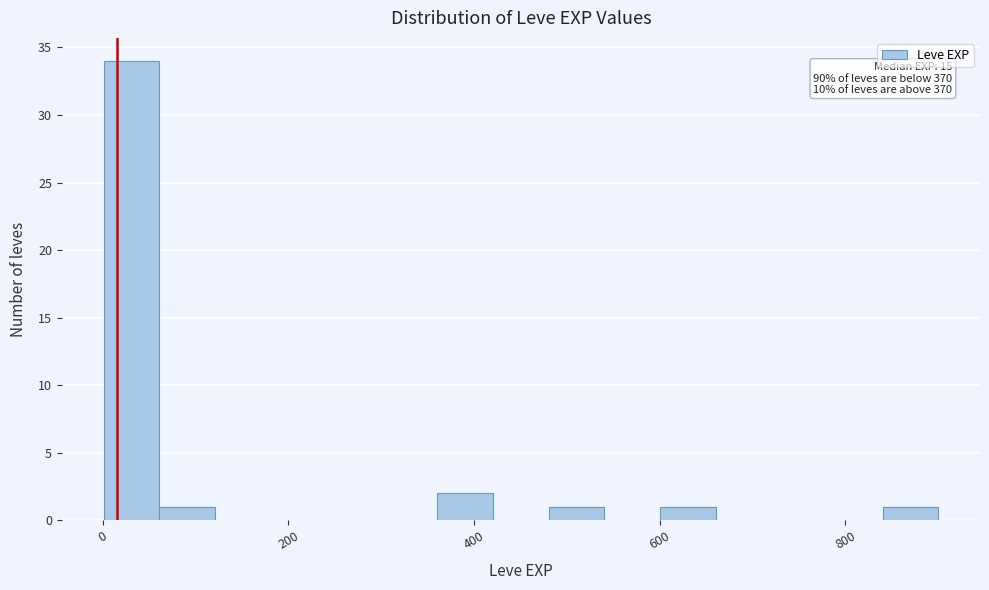

Read against the x-axis, roughly where is the centre of the tallest bar?

40